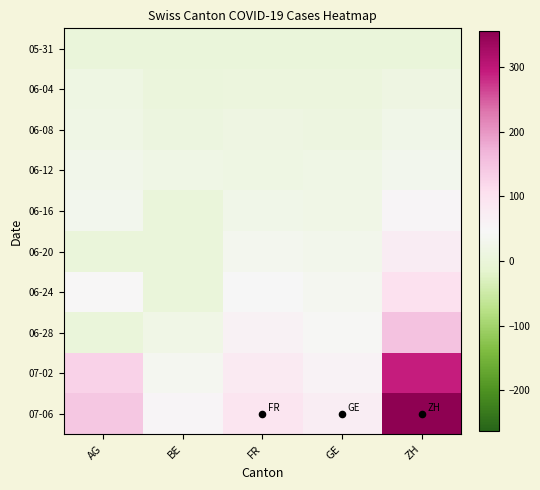

Reading left to right, transcribe all the data shown in this chart.

05-31: AG=0	BE=0	FR=0	GE=0	ZH=0
06-04: AG=15	BE=4	FR=5	GE=7	ZH=13
06-08: AG=17	BE=8	FR=13	GE=12	ZH=23
06-12: AG=25	BE=17	FR=16	GE=18	ZH=30
06-16: AG=30	BE=0	FR=23	GE=20	ZH=52
06-20: AG=0	BE=0	FR=32	GE=29	ZH=75
06-24: AG=47	BE=0	FR=44	GE=36	ZH=103
06-28: AG=0	BE=21	FR=61	GE=42	ZH=152
07-02: AG=128	BE=35	FR=79	GE=58	ZH=293
07-06: AG=144	BE=52	FR=94	GE=71	ZH=356